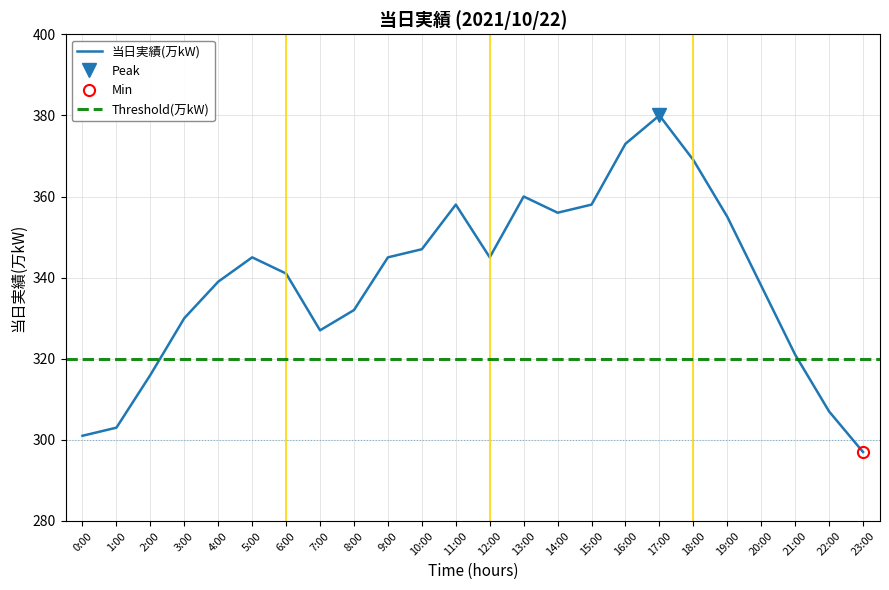

True or false: there are more than 0 points higher than both neighbors.

True